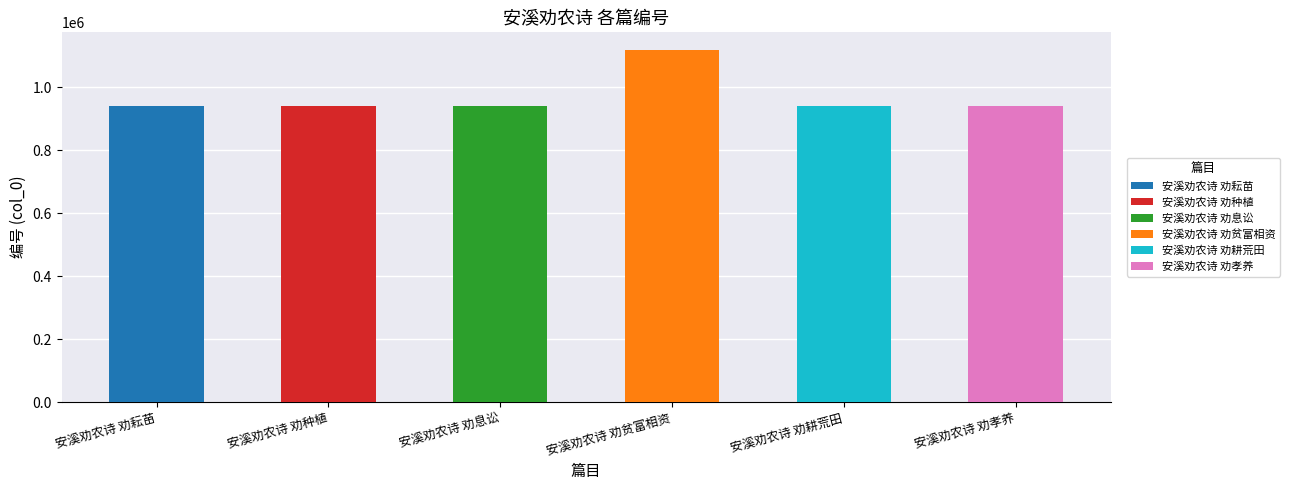

What is the label of the 3rd bar from the right?

安溪劝农诗 劝贫富相资